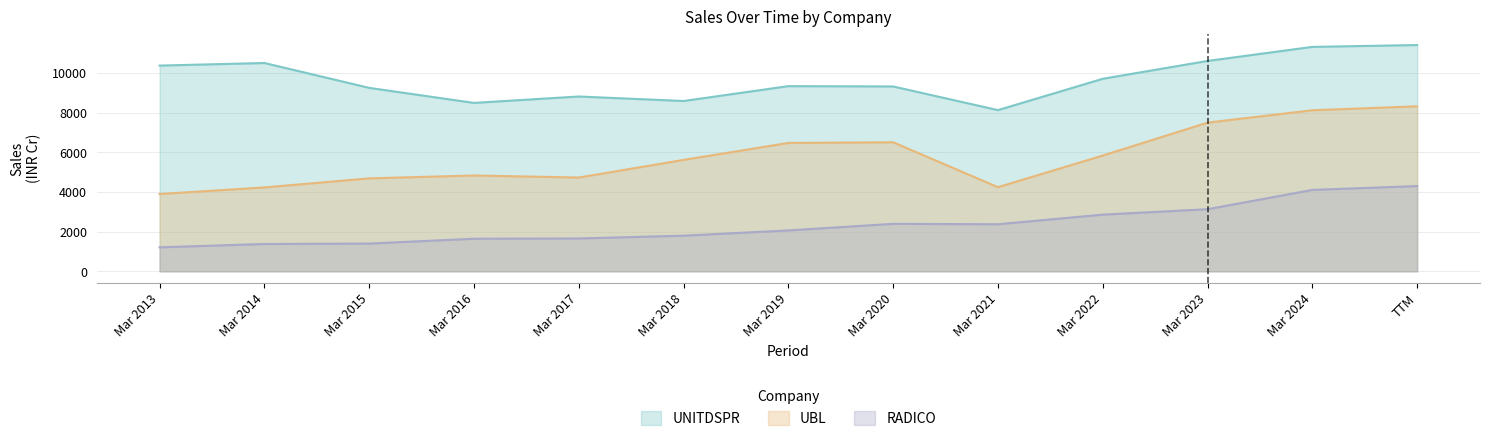

What is the difference between the UNITDSPR values at Mar 2019 and TTM?

2073